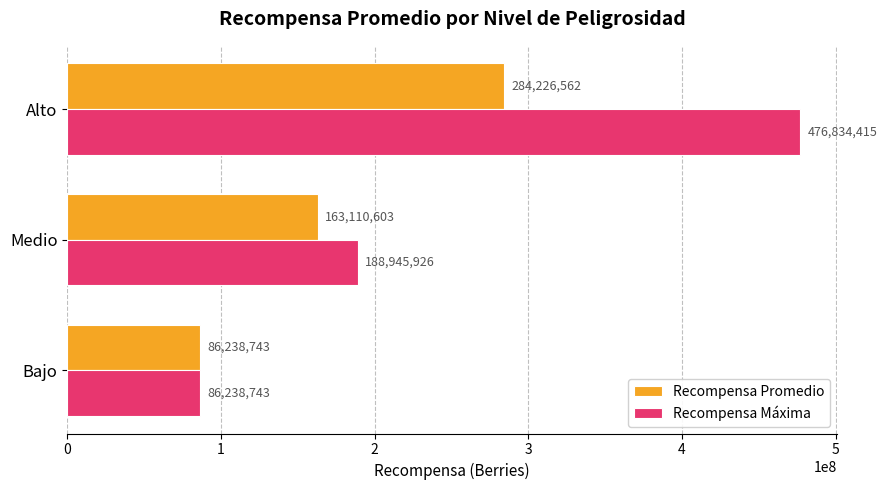

What is the total value across all series at Alto?

761060977